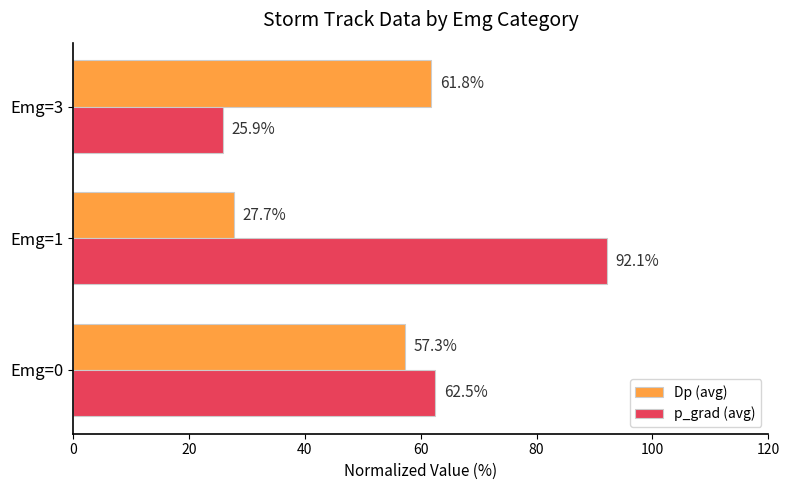

What is the difference between the maximum and minimum values in the p_grad (avg) series?

66.2